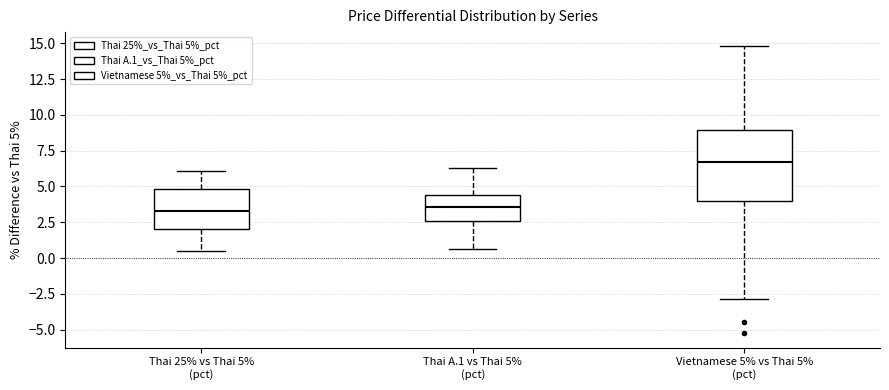

Reading left to right, transcribe this box plot: for each box, give where its median line is, the range the box spans, and where its two whiskers end, as read against the y-axis. The values are not printed on the chart, so give them approximately, as read against the axis.

Thai 25% vs Thai 5% (pct): median 3.5, box 2.0 to 5.0, whiskers 0.5 to 6.0
Thai A.1 vs Thai 5% (pct): median 3.5, box 2.5 to 4.5, whiskers 0.5 to 6.5
Vietnamese 5% vs Thai 5% (pct): median 6.5, box 4.0 to 9.0, whiskers -3.0 to 15.0